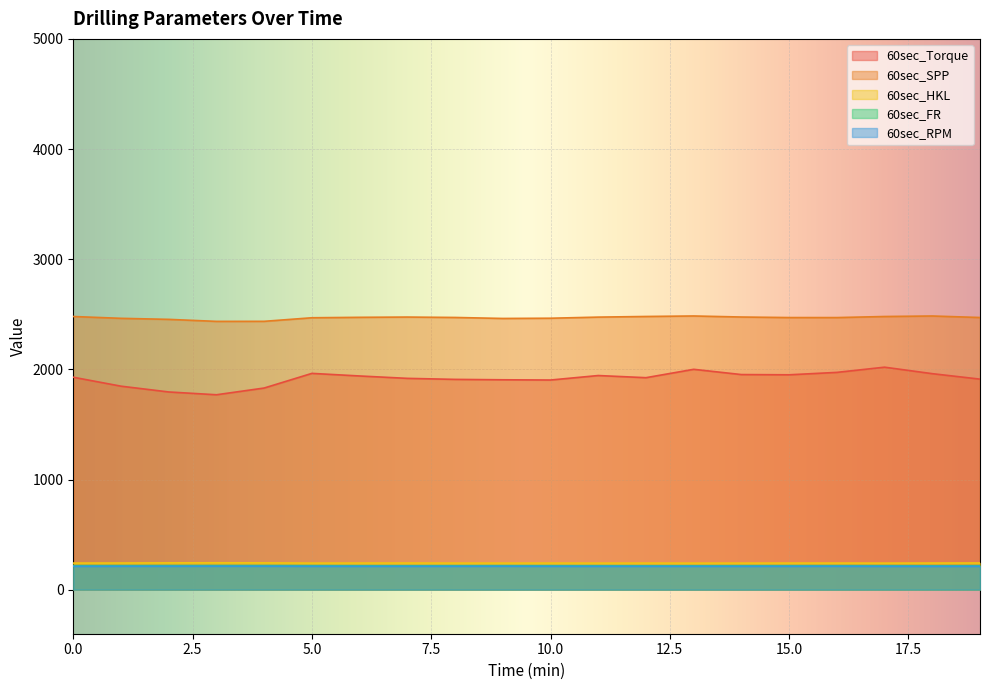

Reading left to right, extract all data points from this chart.

60sec_Torque: 0=1928.5	1=1847.2	2=1794.7	3=1769.3	4=1830.5	5=1963.4	6=1939.9	7=1918.2	8=1908.9	9=1905.3	10=1903.1	11=1943.8	12=1924.3	13=2000.3	14=1952.7	15=1950.5	16=1972.4	17=2019.6	18=1960.8	19=1911.2
60sec_SPP: 0=2479.8	1=2463.2	2=2453.8	3=2435.5	4=2436.0	5=2468.4	6=2472.3	7=2474.7	8=2471.1	9=2462.1	10=2464.1	11=2474.3	12=2480.0	13=2484.6	14=2475.1	15=2470.2	16=2470.1	17=2479.8	18=2484.4	19=2470.7
60sec_HKL: 0=241.3	1=242.0	2=243.3	3=244.0	4=243.4	5=241.1	6=241.5	7=241.8	8=241.1	9=241.0	10=241.2	11=240.8	12=241.1	13=240.7	14=241.0	15=241.3	16=241.4	17=240.9	18=241.6	19=242.1
60sec_FR: 0=218.0	1=218.2	2=218.6	3=219.0	4=219.0	5=218.3	6=217.8	7=217.8	8=218.0	9=218.3	10=218.0	11=217.8	12=217.5	13=217.5	14=217.9	15=218.0	16=218.2	17=217.9	18=217.3	19=218.0
60sec_RPM: 0=212.1	1=212.6	2=212.7	3=213.0	4=213.0	5=212.4	6=212.1	7=212.1	8=212.2	9=212.7	10=212.2	11=212.0	12=212.1	13=212.0	14=212.0	15=212.3	16=212.6	17=212.0	18=211.9	19=212.2